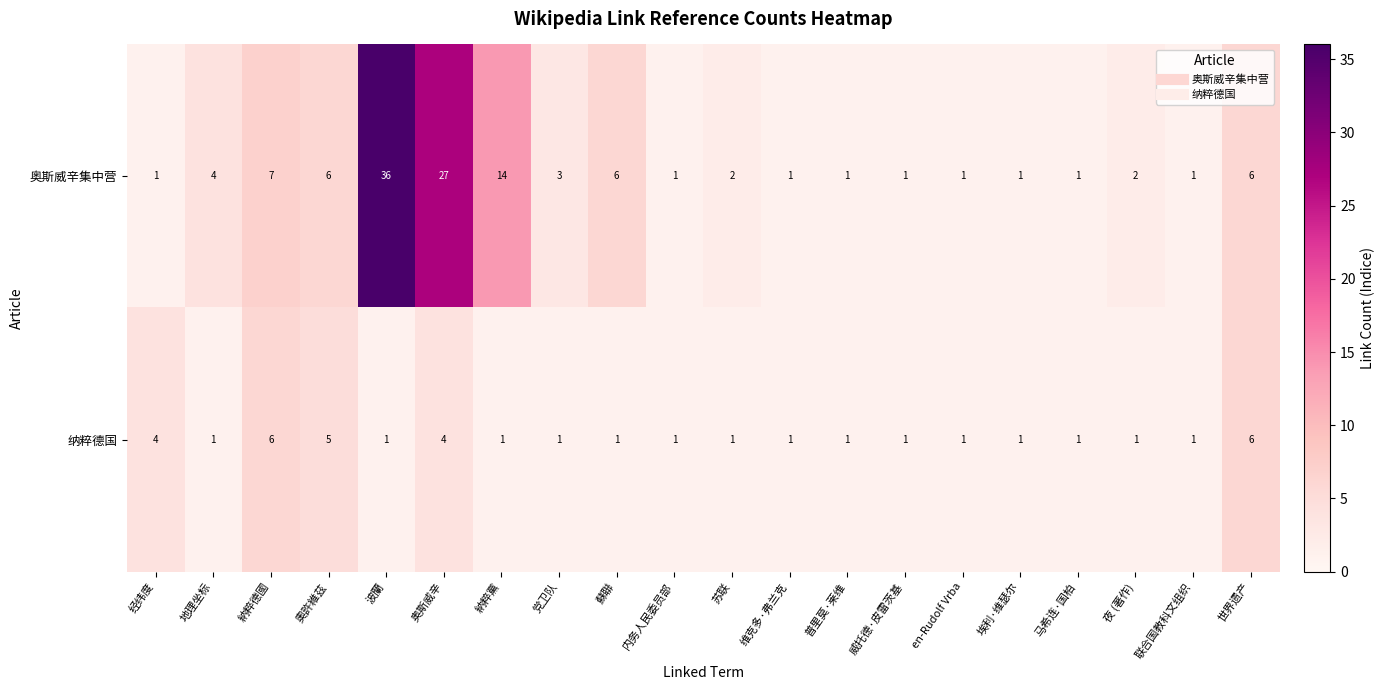

How many 纳粹德国 values are between 1 and 4?

17